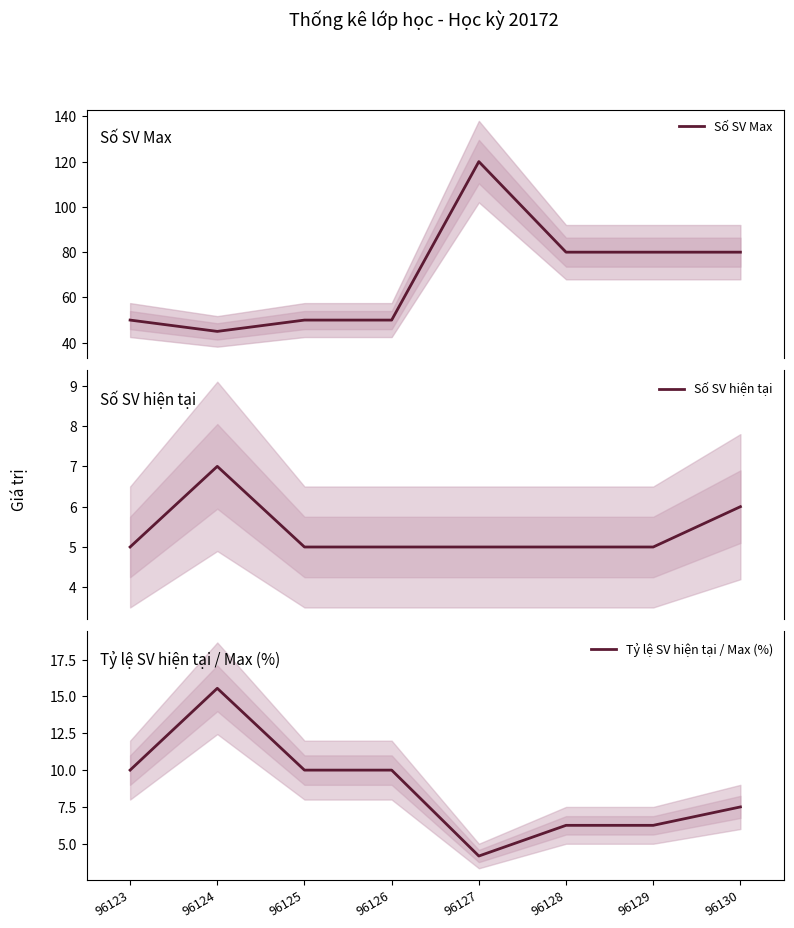

Rank the categories by Số SV hiện tại value from lowest to highest.

96123, 96125, 96126, 96127, 96128, 96129, 96130, 96124